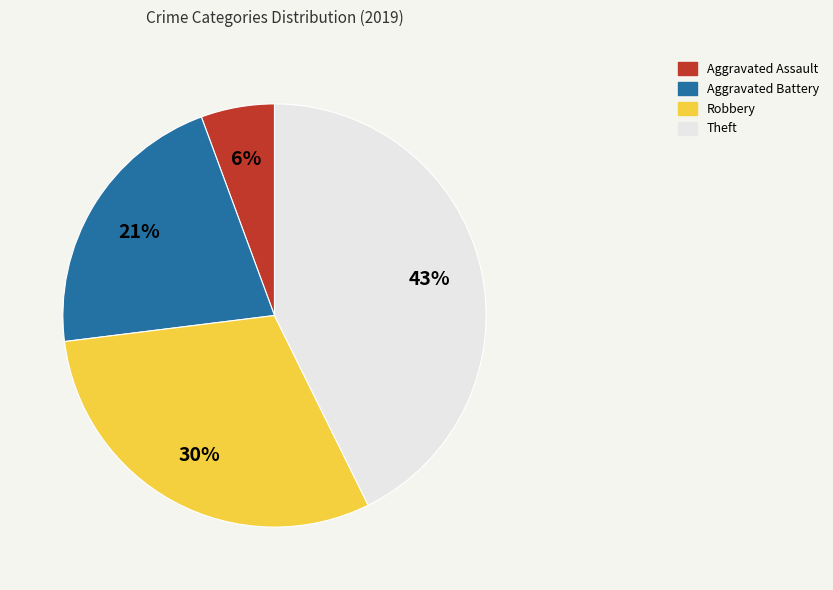

Is the sum of Robbery and Aggravated Battery greater than half?

Yes